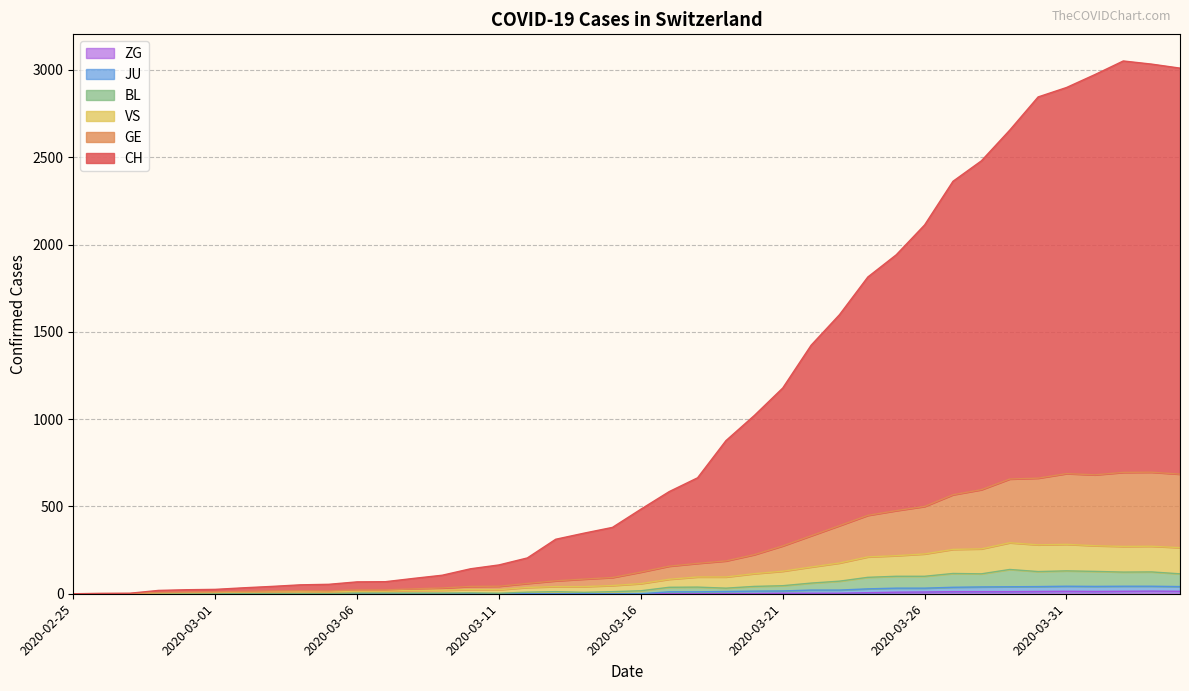

Reading right to left, what are all the values shown in this chart?

CH: 3010	3033	3051	2973	2899	2845	2655	2479	2362	2112	1941	1814	1598	1423	1178	1021	877	664	585	484	380	347	312	205	165	143	106	88	69	68	54	51	42	34	25	23	19	3	2	0
GE: 685	696	695	681	688	662	657	596	567	500	476	449	390	332	274	224	188	174	158	124	93	84	74	59	43	42	33	28	22	22	16	17	16	13	10	9	7	1	1	0
JU: 41	43	43	42	43	41	40	39	37	32	32	28	21	21	16	15	13	11	11	0	0	0	0	0	0	0	0	0	0	0	0	0	0	0	0	0	0	0	0	0
VS: 264	272	271	275	283	280	292	257	254	228	218	211	176	153	129	115	96	96	83	58	47	41	41	36	23	24	20	19	15	15	11	13	12	10	7	6	5	0	0	0
BL: 114	125	124	128	131	127	139	114	116	100	100	94	72	61	46	42	32	38	37	17	12	8	12	9	3	5	4	4	4	4	1	1	1	1	1	1	0	0	0	0
ZG: 14	15	14	13	14	13	12	12	12	10	9	6	3	3	3	1	1	0	0	0	0	0	0	0	0	0	0	0	0	0	0	0	0	0	0	0	0	0	0	0